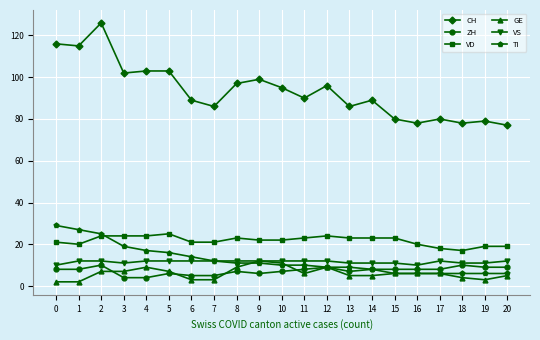

The value of VS at 10 is 12. True or false?

True